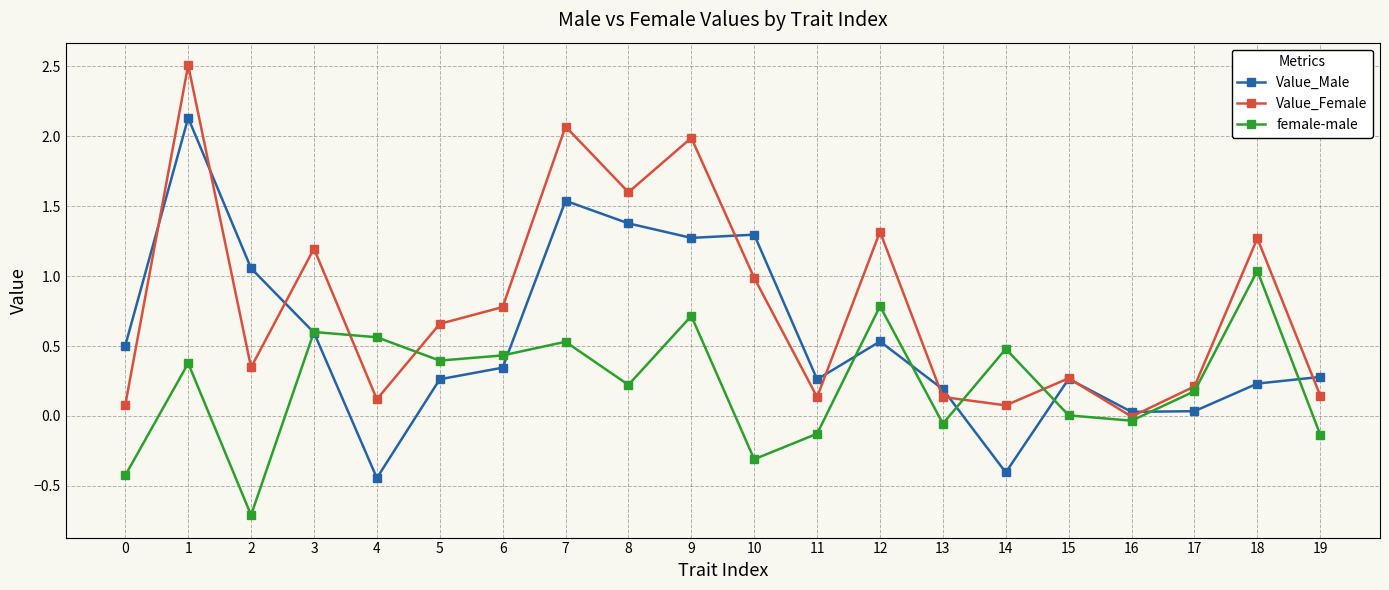

What is the average value of the Value_Female series?

0.8